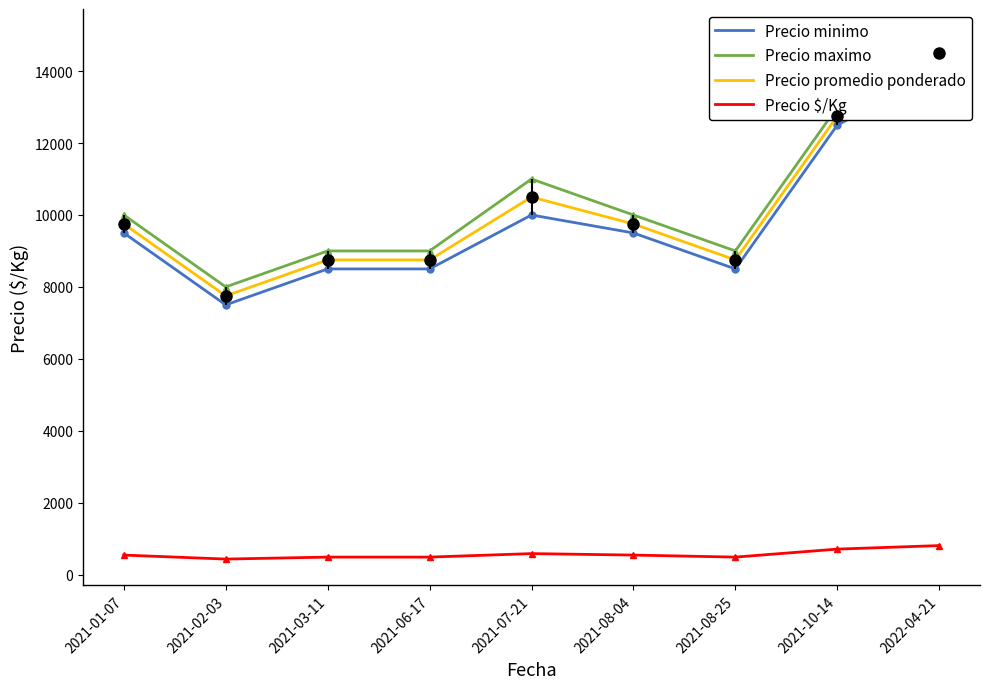

What is the total value across all series at 2021-06-17?

26736